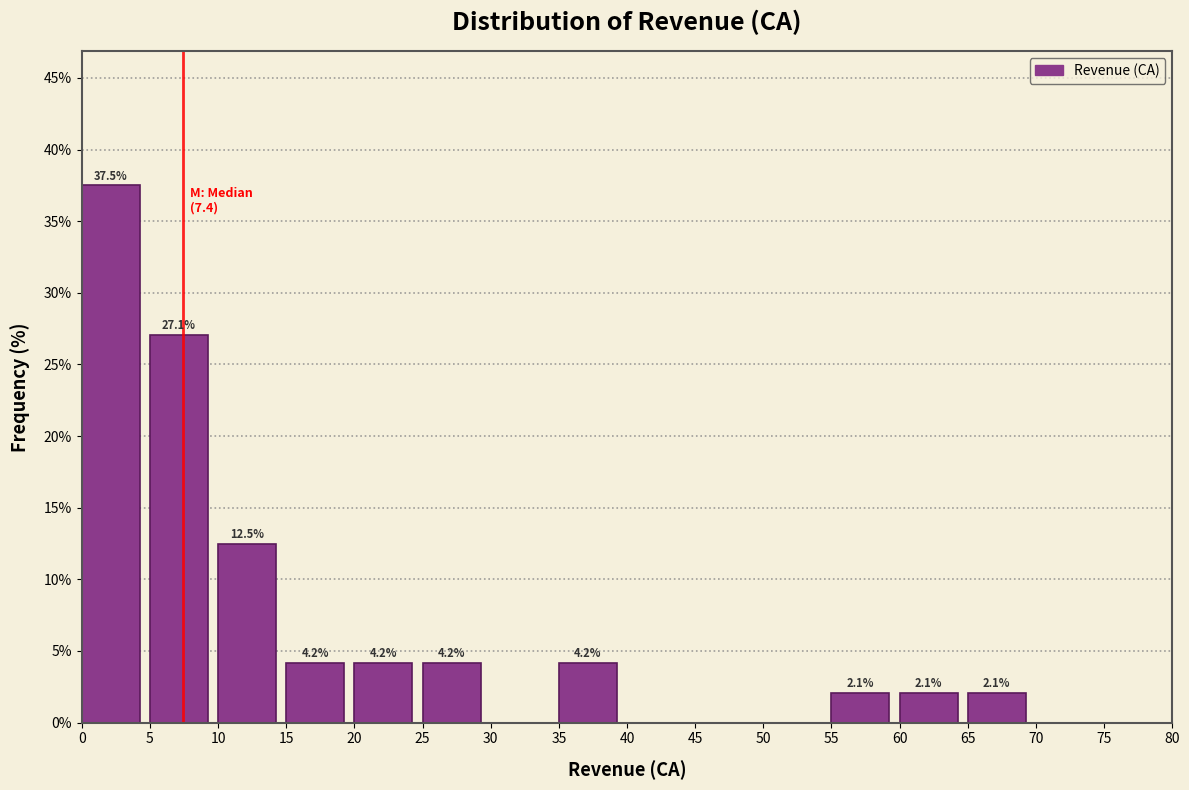

Which range on the x-axis has the tallest bar?

0 to 5